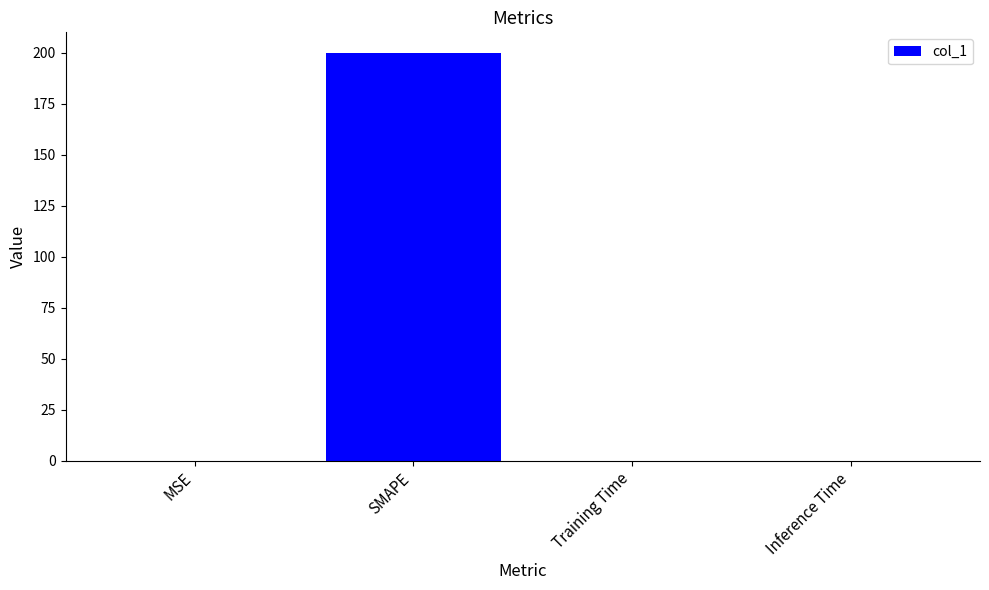

Which category has the highest value across all series?

SMAPE